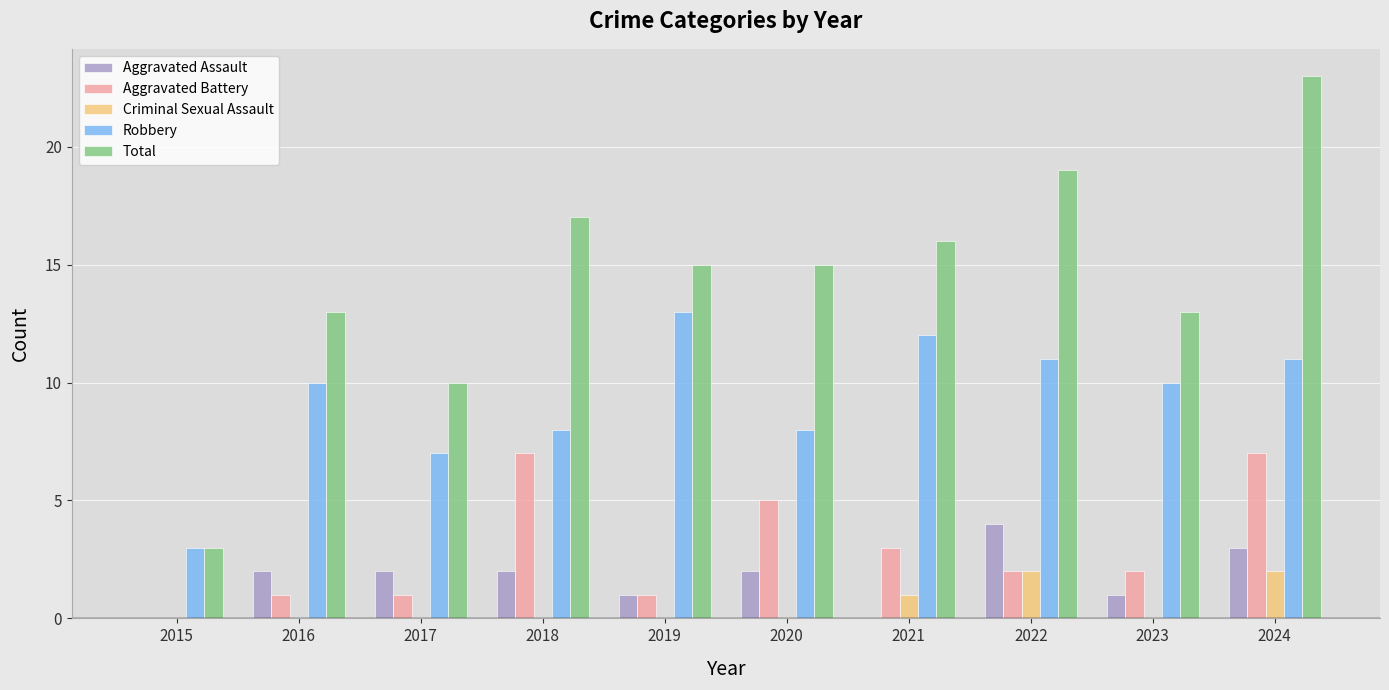

At which label does Total first exceed 15?

2018